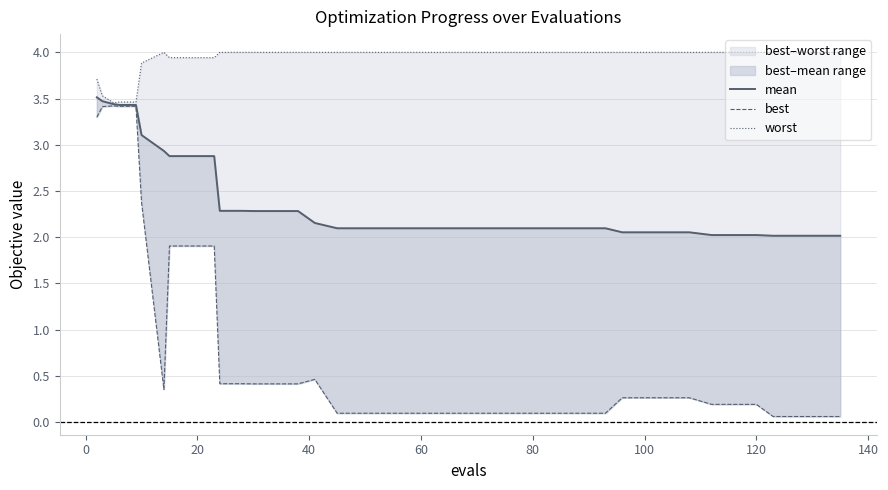

True or false: worst has more than 2 interior local peaks.

False